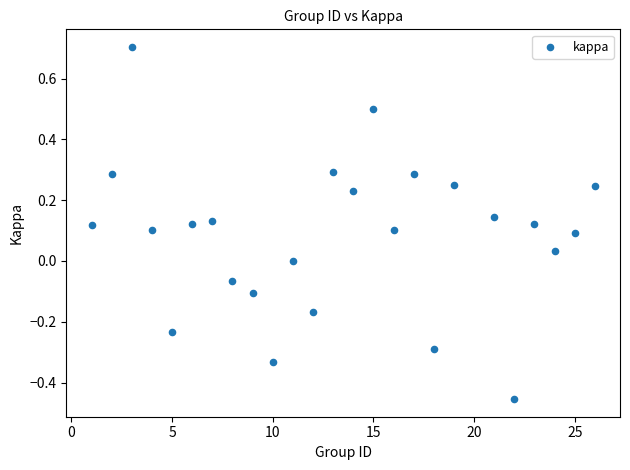

What is the range of X values (max minus min)?

25.0